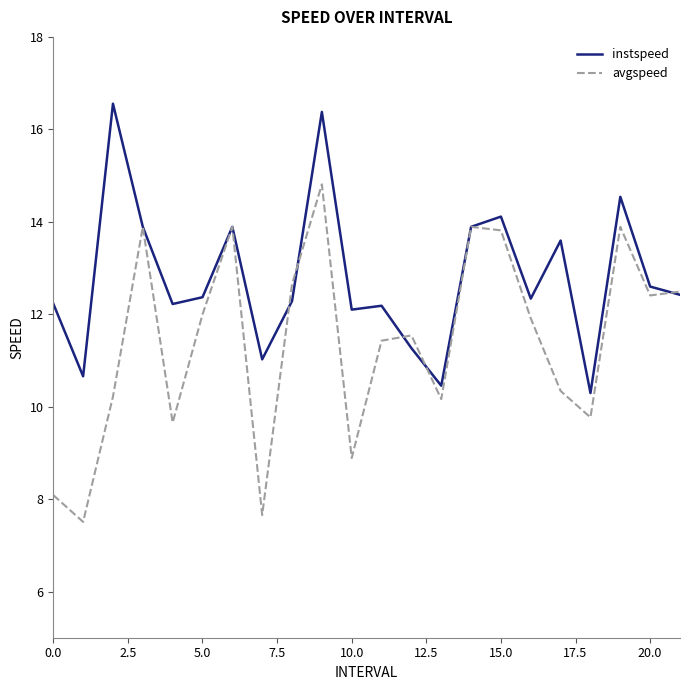

Rank the series by their maximum value, from highest to lowest.

instspeed, avgspeed